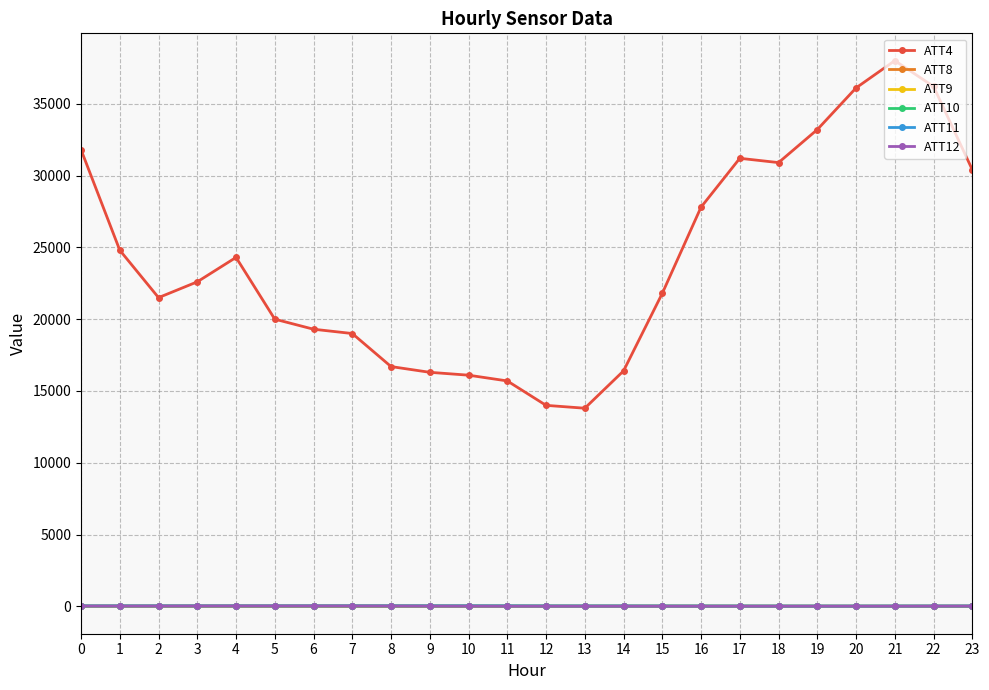

Which series has the largest total across all categories?

ATT4